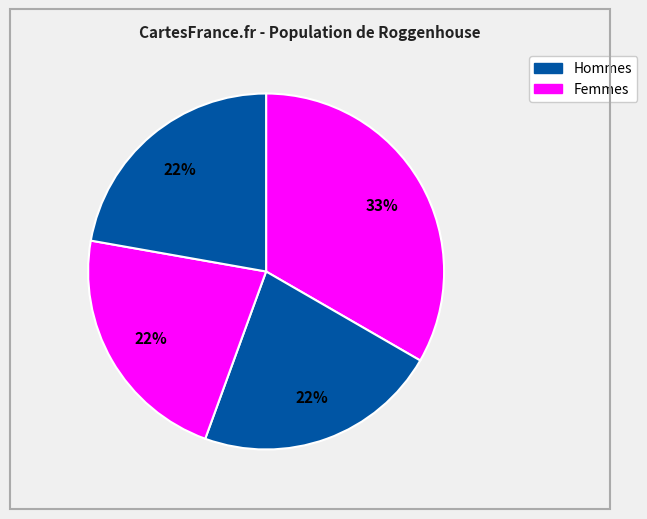

How many slices are in this pie chart?

4